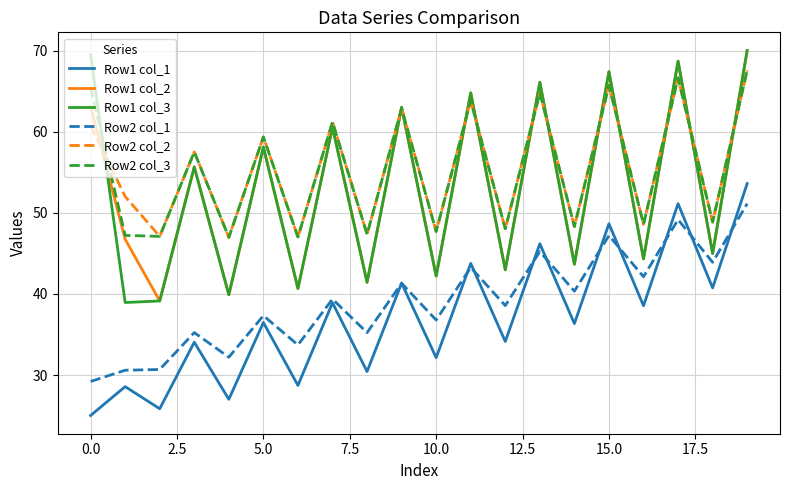

What is the difference between the maximum and second lowest values in the Row2 col_1 series?

20.5